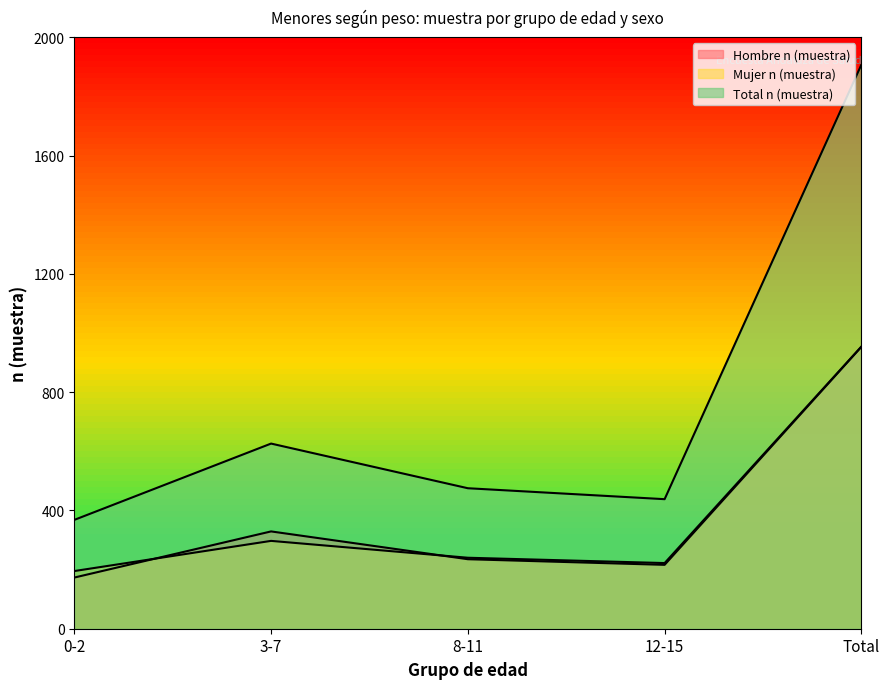

What is the label of the 2nd point from the right?

12-15